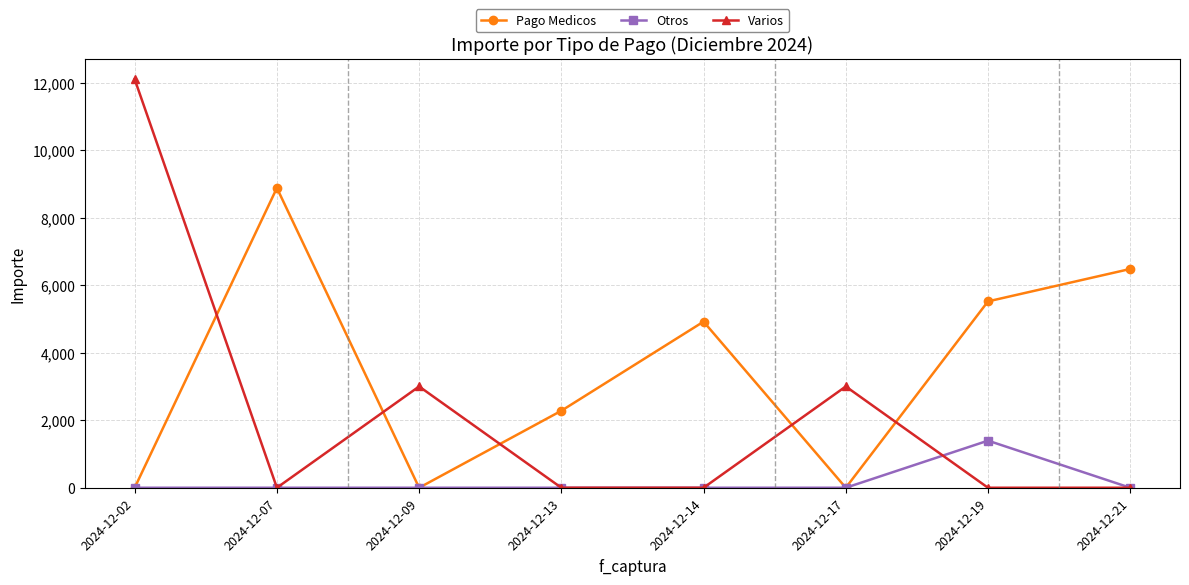

How many data points in Varios are above 0?

3